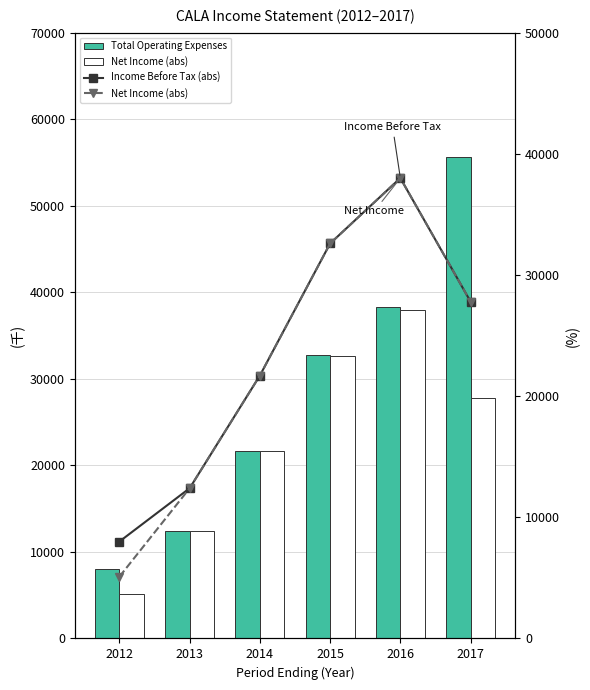

At which label does Net Income (abs) first exceed 27800?

2015